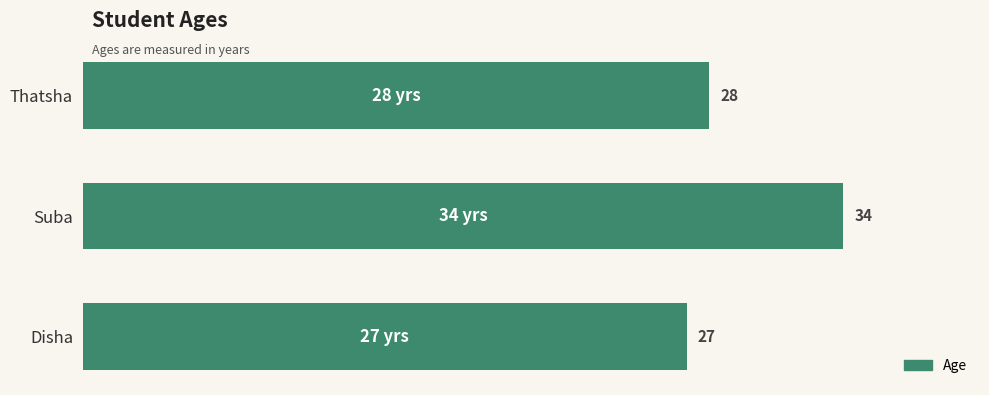

Between Disha and Suba, which is larger?

Suba